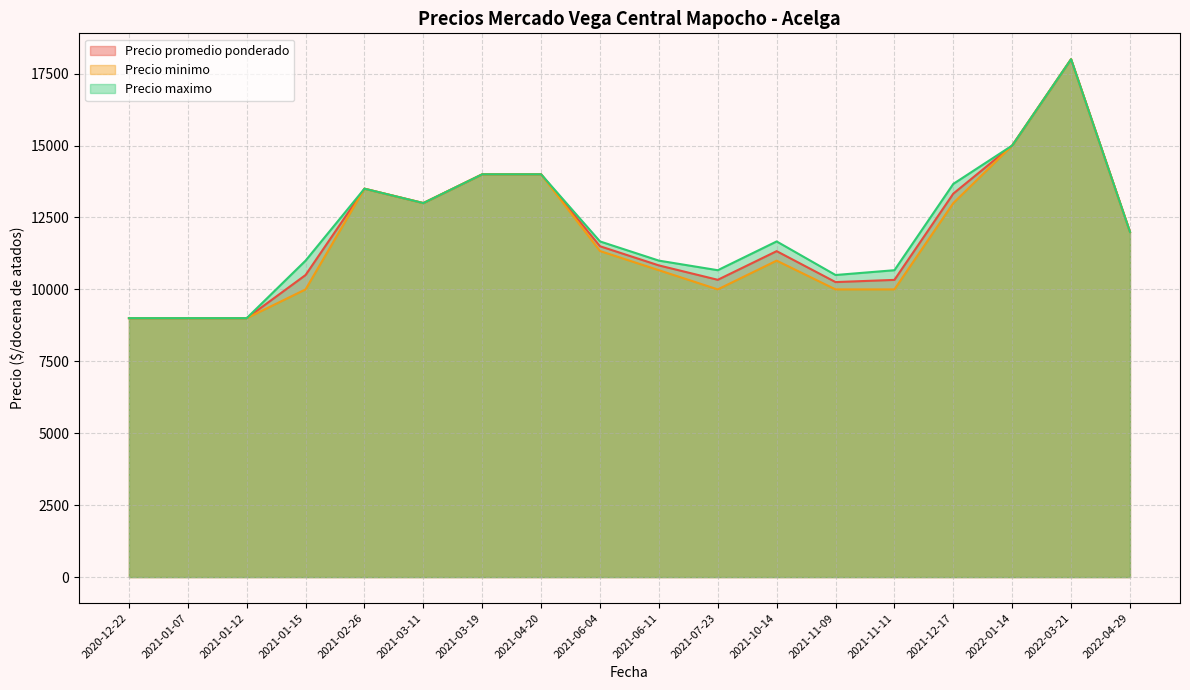

Rank the series by their maximum value, from lowest to highest.

Precio promedio ponderado, Precio minimo, Precio maximo